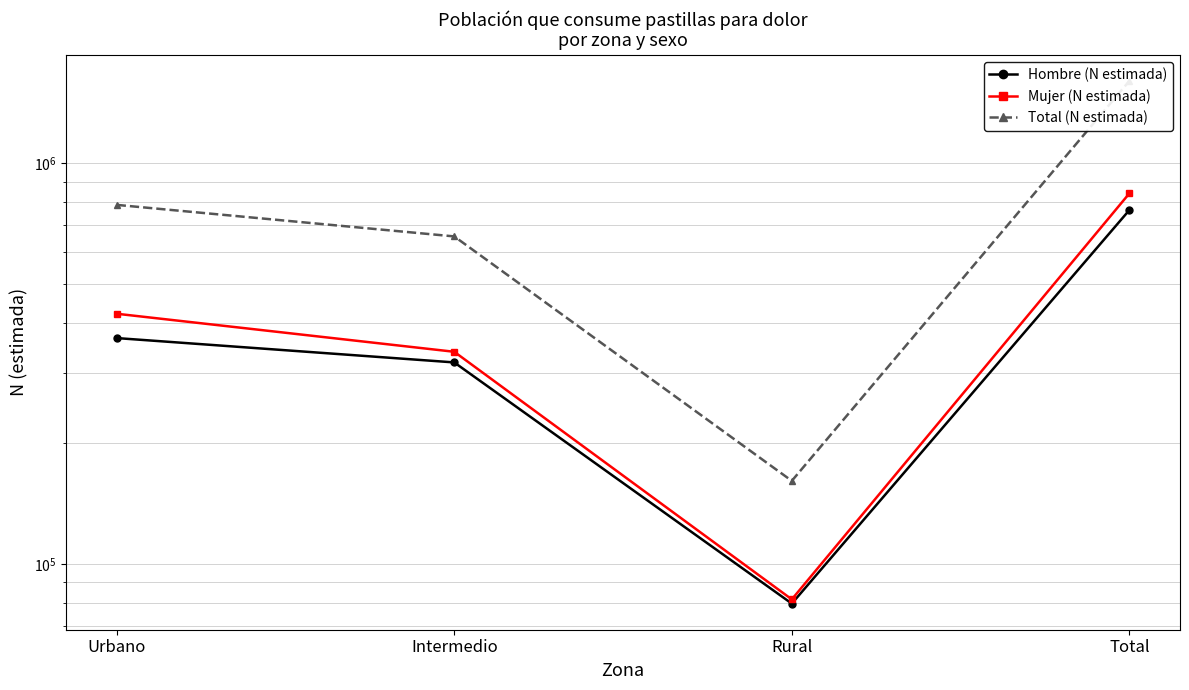

Reading left to right, list all the values displayed in this chart.

Hombre (N estimada): 366153	318343	79603	764099
Mujer (N estimada): 421080	338412	81552	841044
Total (N estimada): 787233	656755	161155	1605143